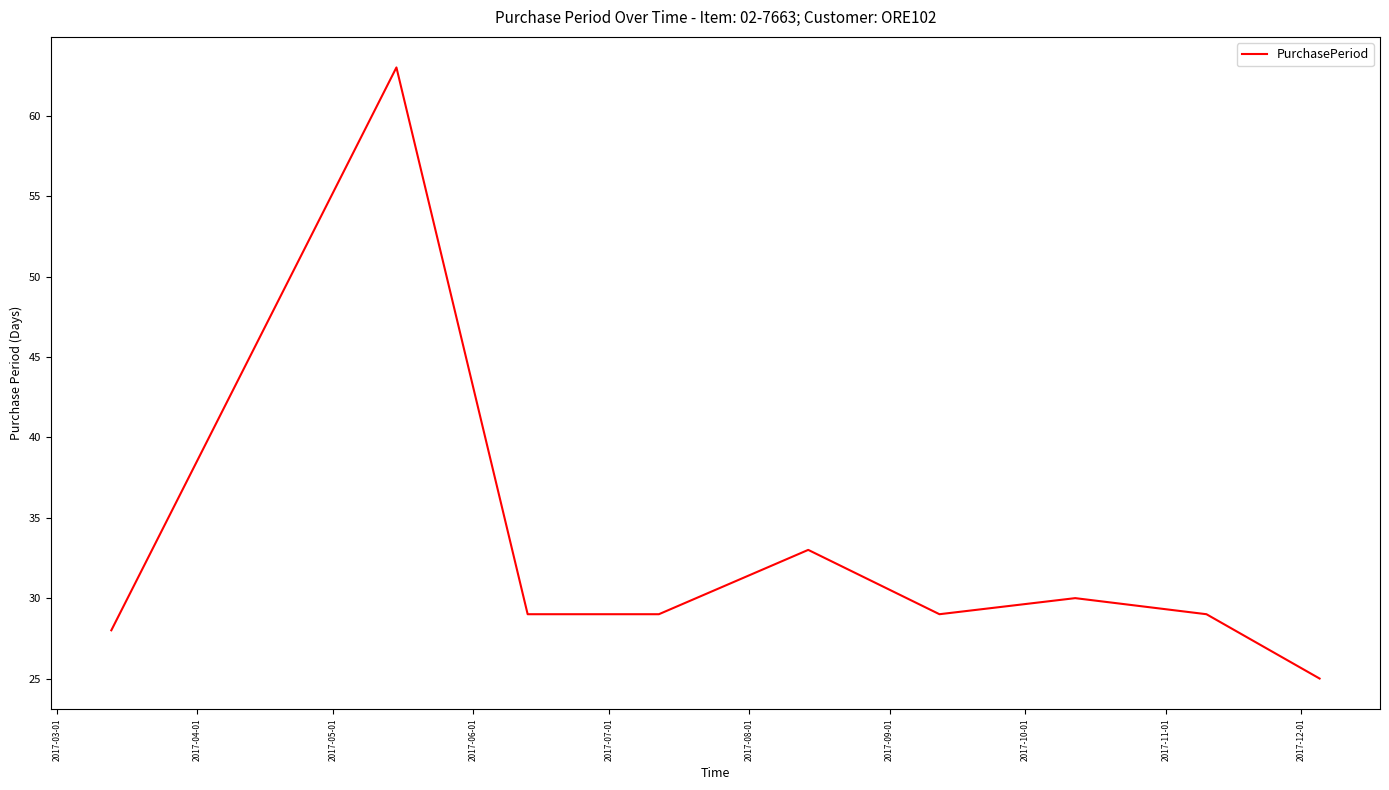

What is the maximum value shown in the chart?

63